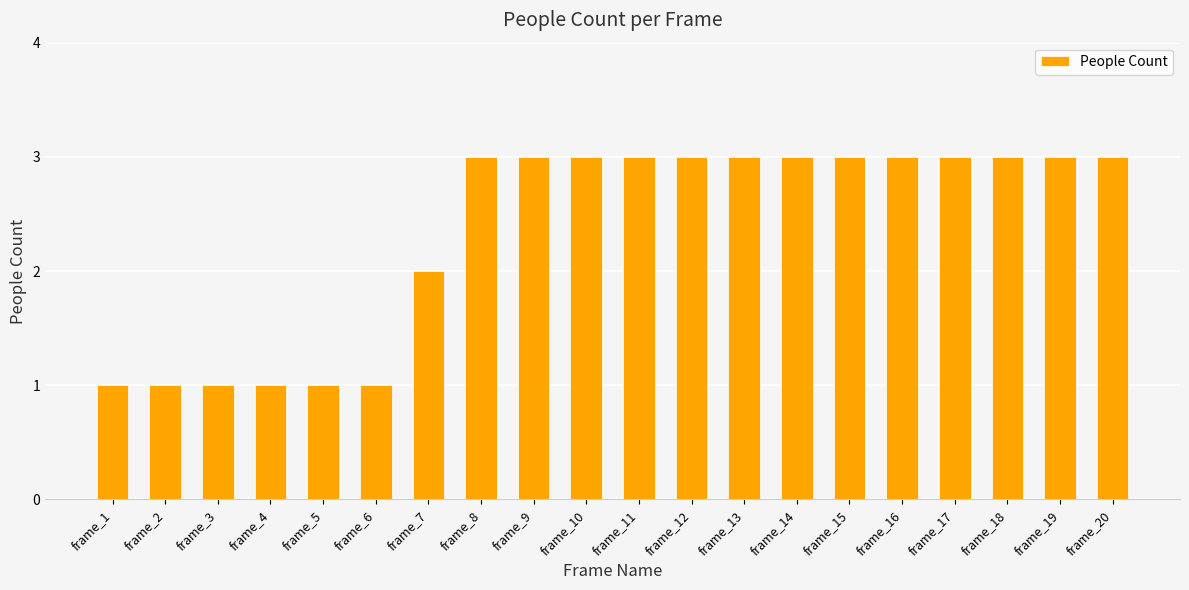

Reading left to right, list all the values displayed in this chart.

1	1	1	1	1	1	2	3	3	3	3	3	3	3	3	3	3	3	3	3